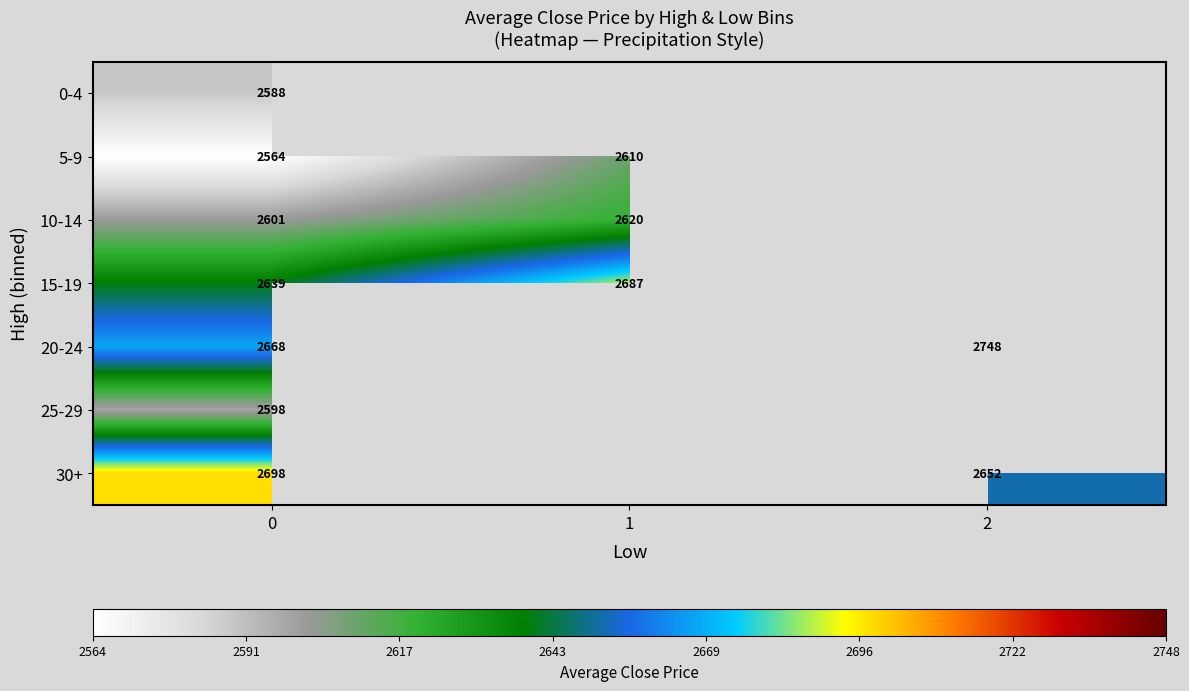

How many data points in 15-19 are less than 2686?

1